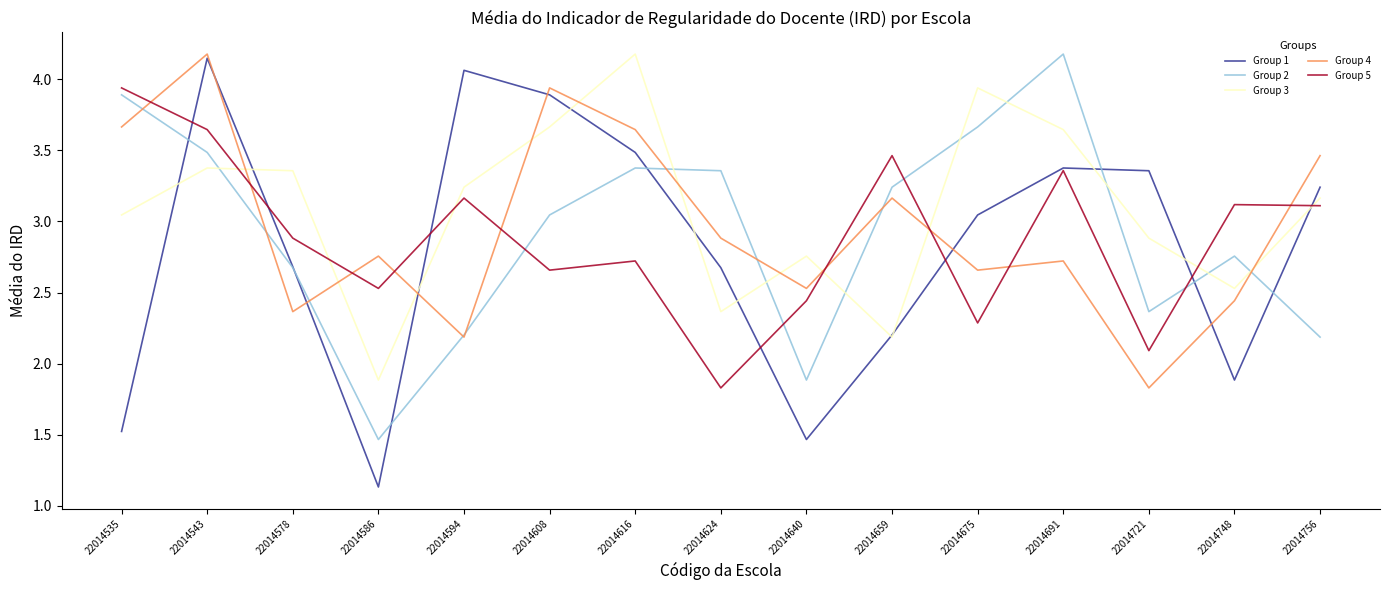

Which category has the lowest value across all series?

22014586